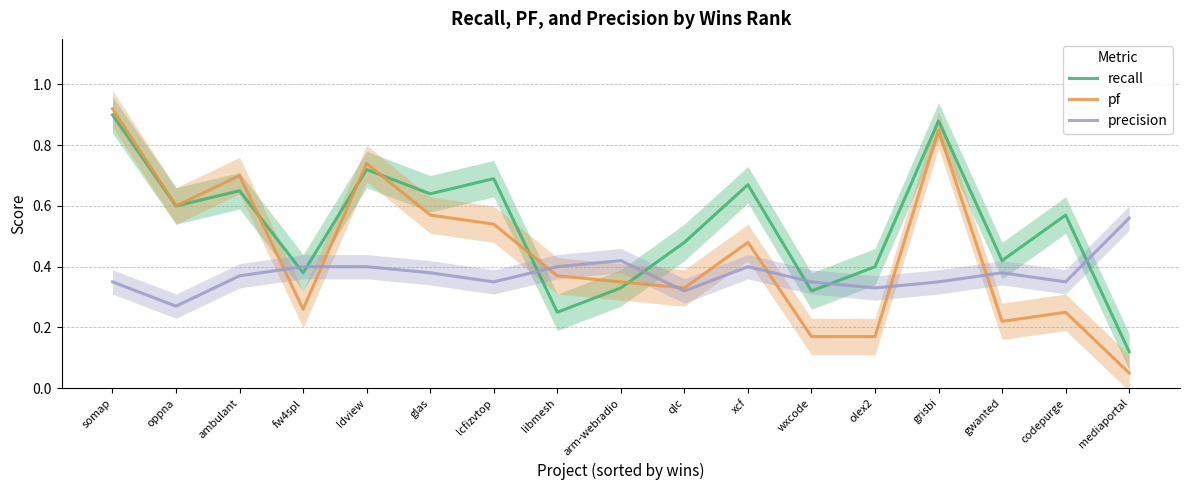

Which series has the widest spread of values?

pf